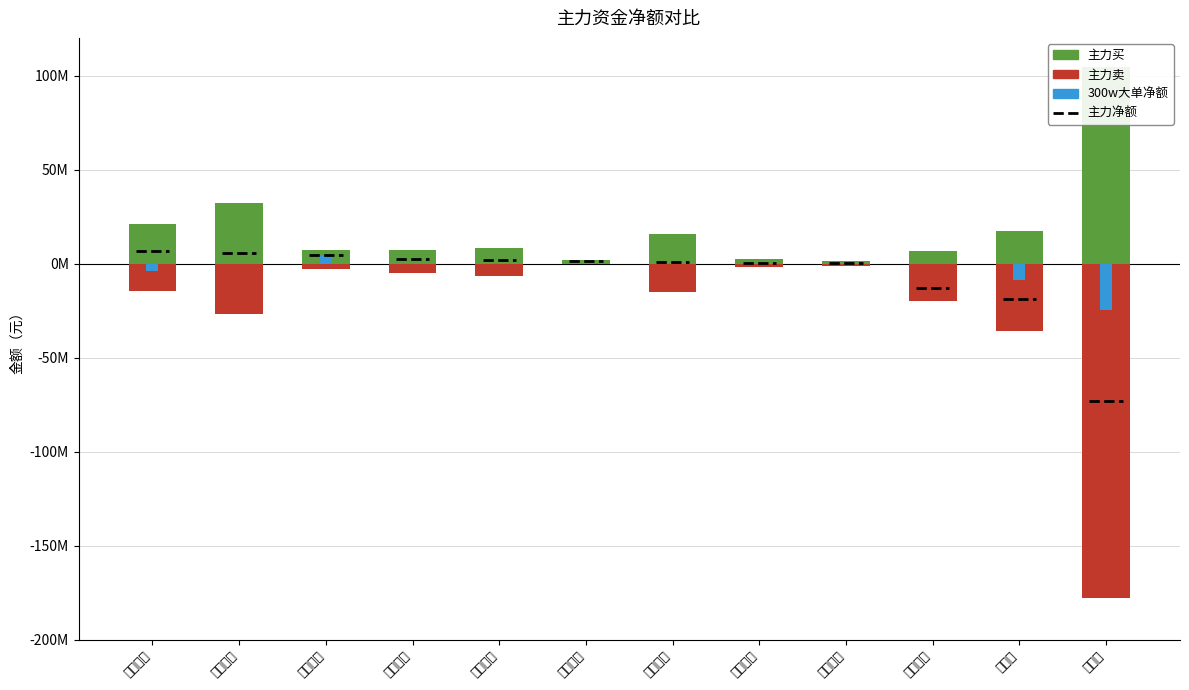

Which series changed the most between 敦煌种业 and 丰乐种业?

主力买